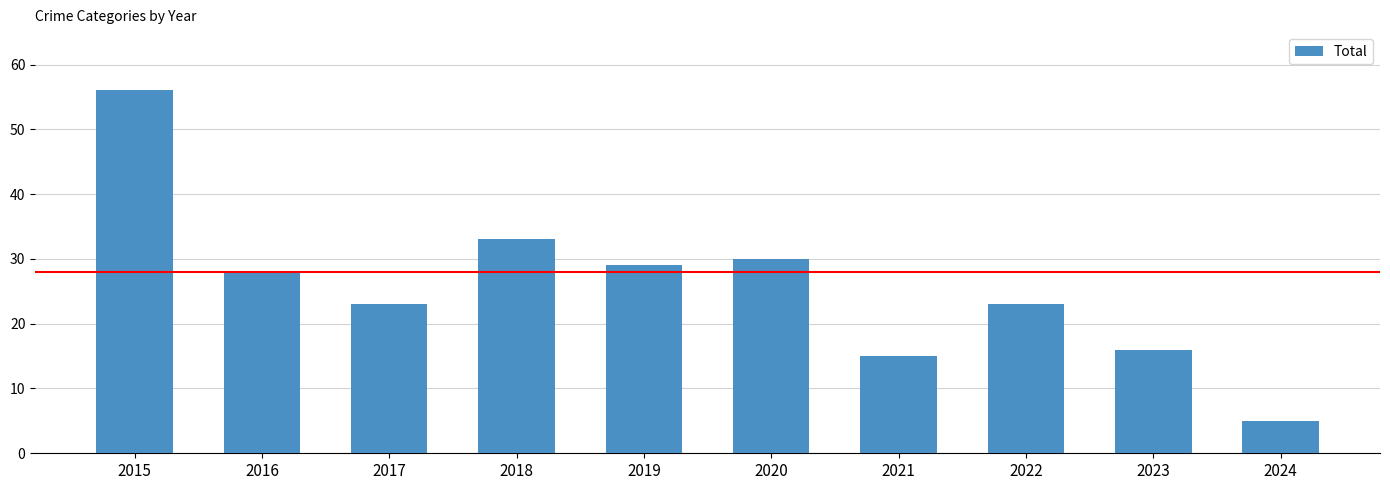

At which label is the value closest to 30?

2020